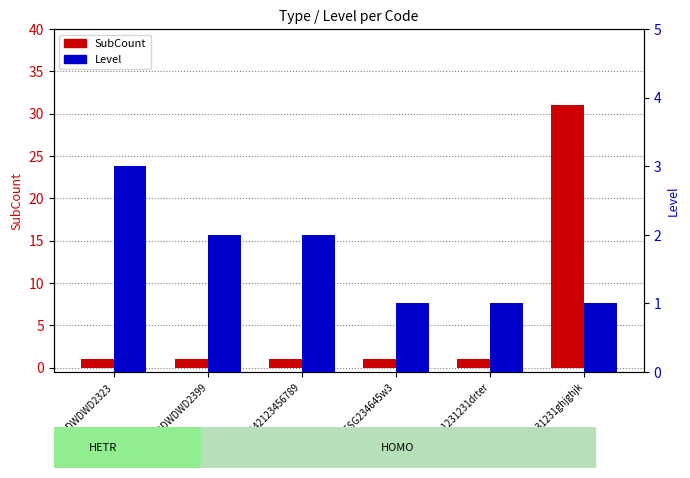

At which label does Level first exceed 2?

QDDWDWD2323